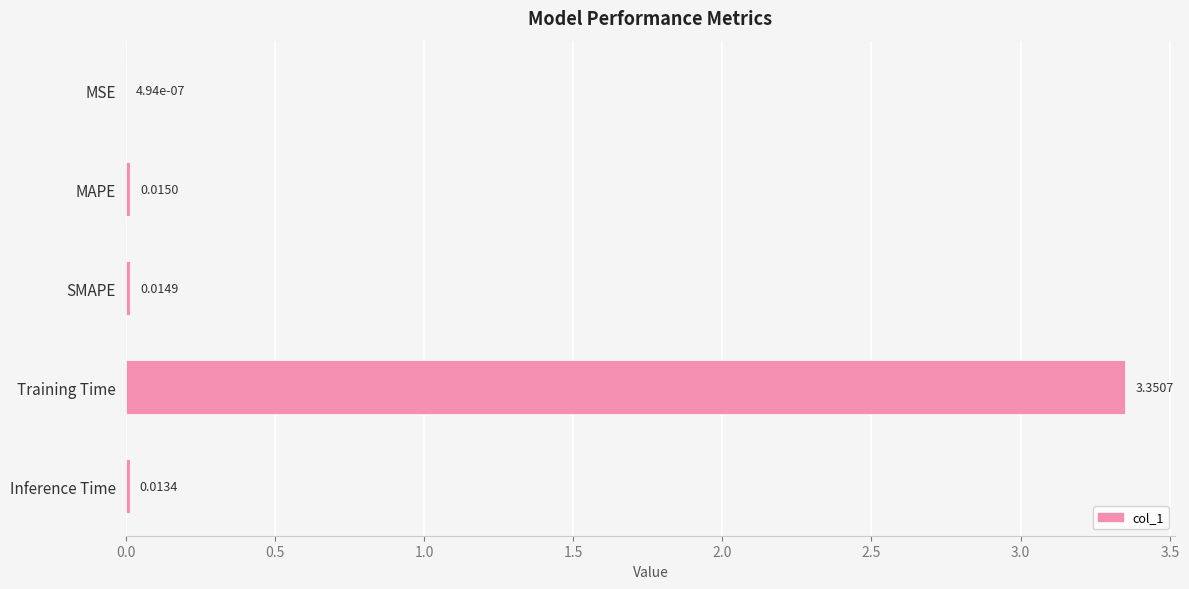

Does the chart contain stacked bars?

No